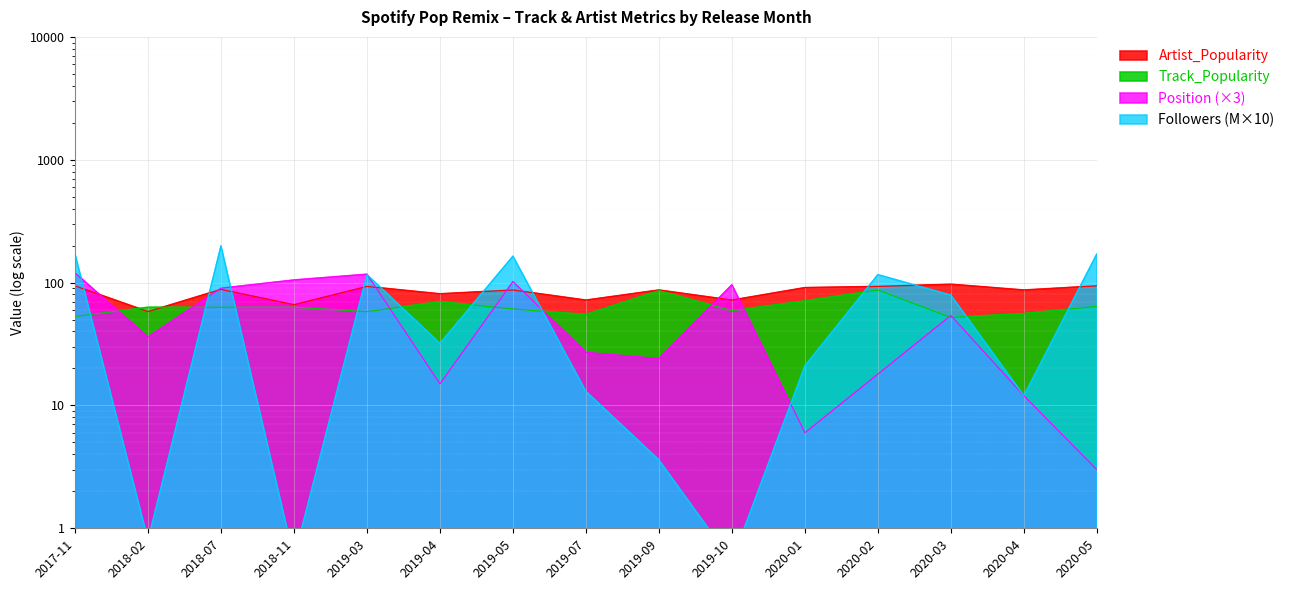

At which category is the sum across all series the highest?

2018-07